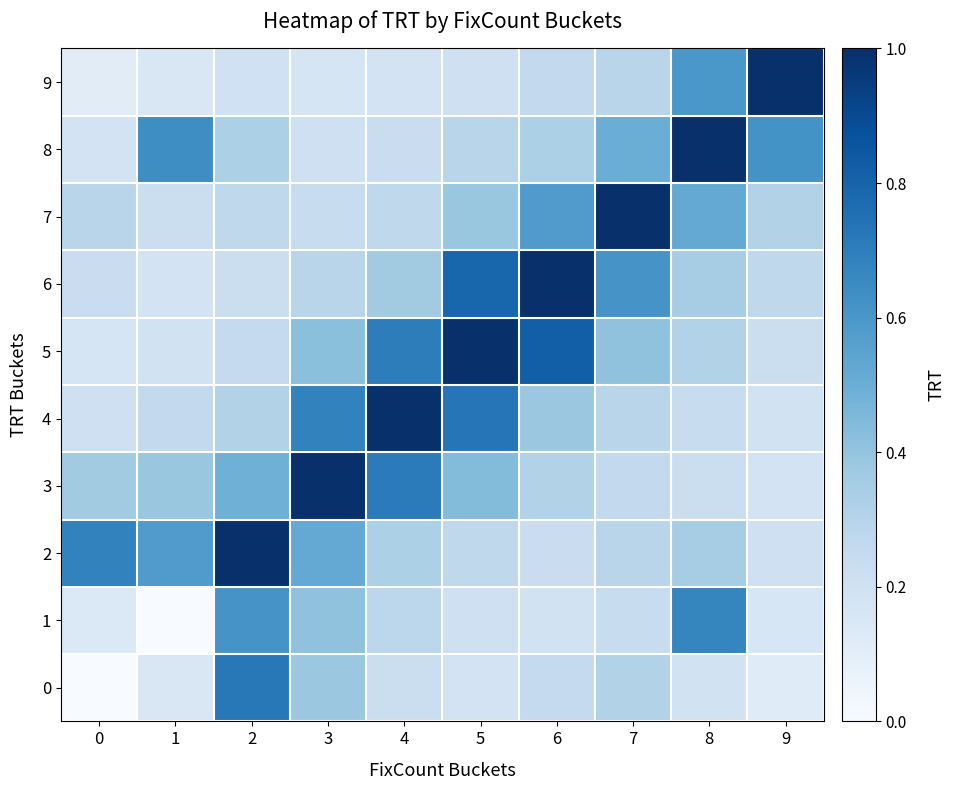

The value of 8 at 7 is 0.5. True or false?

True